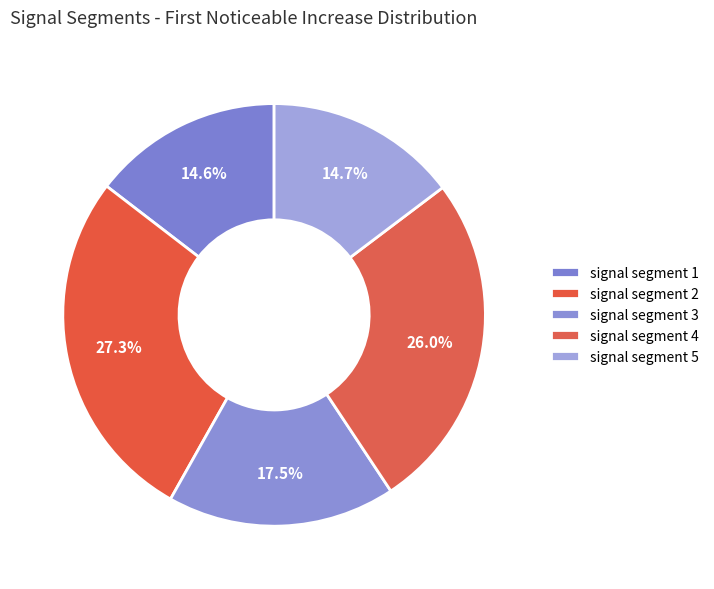

Count the number of slices in the pie.

5